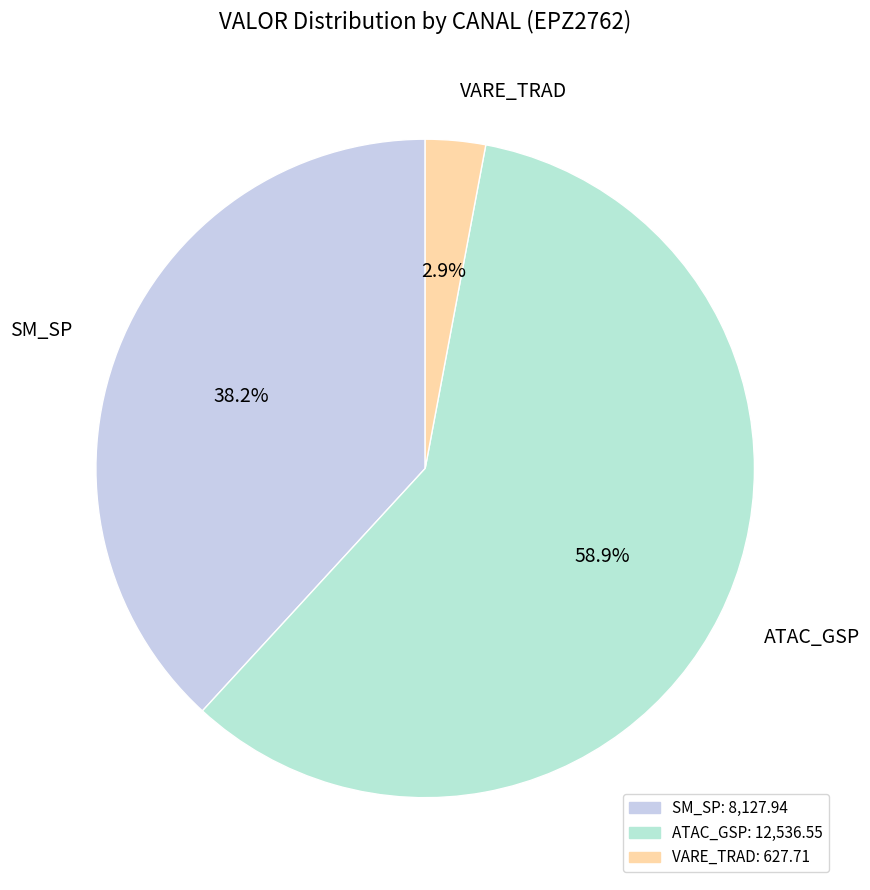

To the nearest percent, what is the average slice percentage?

33%